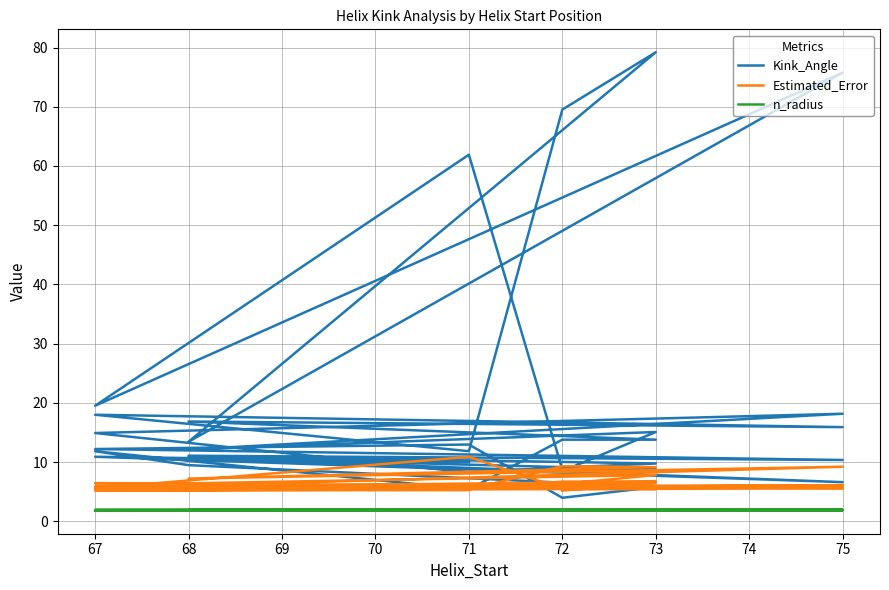

Is it true that Estimated_Error equals 3.3 at 73?

False